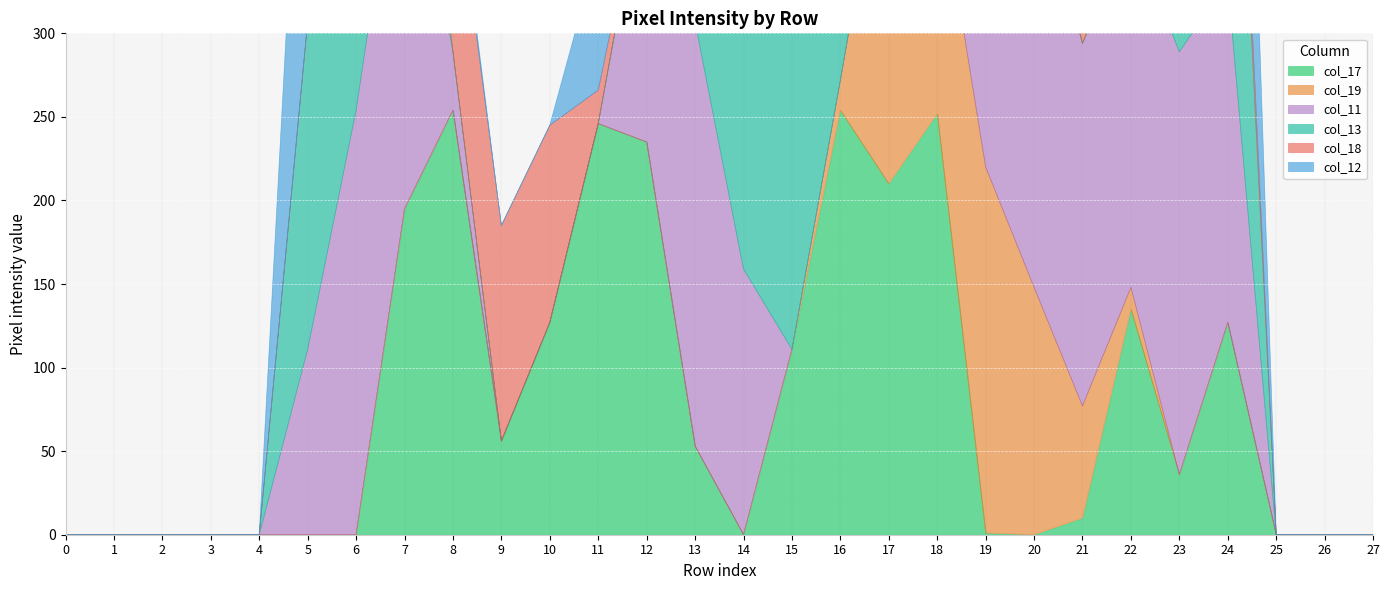

True or false: col_13 has a value of 353 at 17.

False